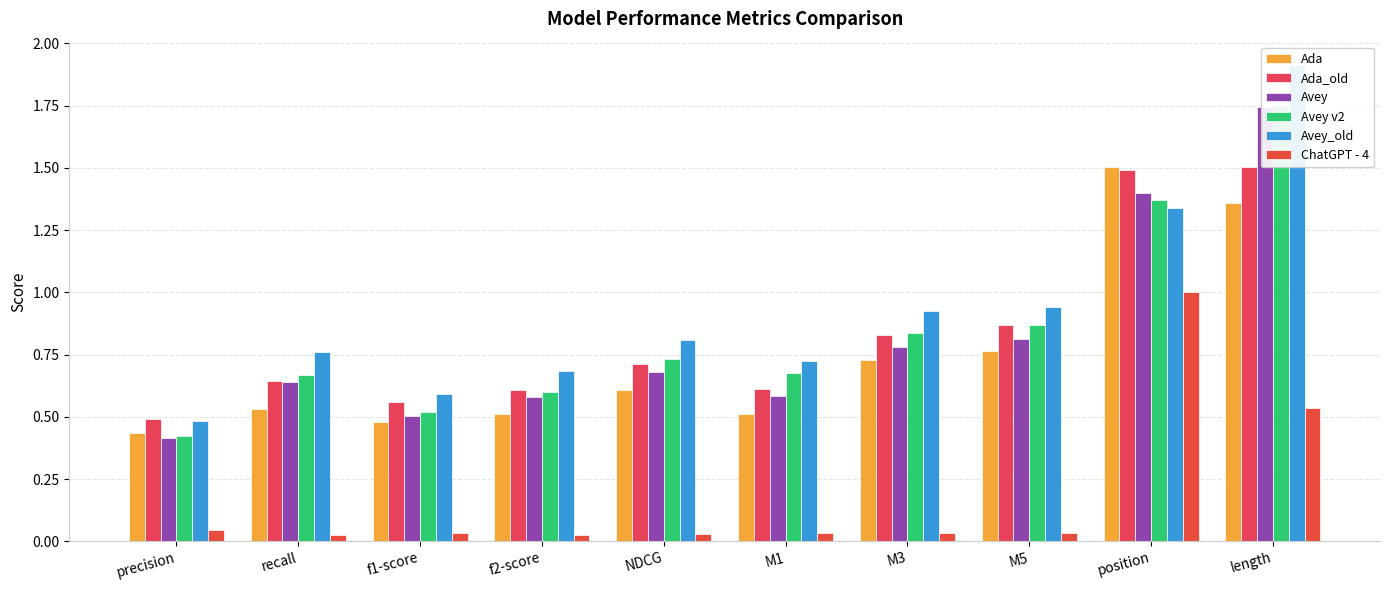

Reading right to left, extract all data points from this chart.

Ada: length=1.4	position=1.5	M5=0.8	M3=0.7	M1=0.5	NDCG=0.6	f2-score=0.5	f1-score=0.5	recall=0.5	precision=0.4
Ada_old: length=1.5	position=1.5	M5=0.9	M3=0.8	M1=0.6	NDCG=0.7	f2-score=0.6	f1-score=0.6	recall=0.6	precision=0.5
Avey: length=1.7	position=1.4	M5=0.8	M3=0.8	M1=0.6	NDCG=0.7	f2-score=0.6	f1-score=0.5	recall=0.6	precision=0.4
Avey v2: length=1.7	position=1.4	M5=0.9	M3=0.8	M1=0.7	NDCG=0.7	f2-score=0.6	f1-score=0.5	recall=0.7	precision=0.4
Avey_old: length=1.9	position=1.3	M5=0.9	M3=0.9	M1=0.7	NDCG=0.8	f2-score=0.7	f1-score=0.6	recall=0.8	precision=0.5
ChatGPT - 4: length=0.5	position=1.0	M5=0.0	M3=0.0	M1=0.0	NDCG=0.0	f2-score=0.0	f1-score=0.0	recall=0.0	precision=0.0